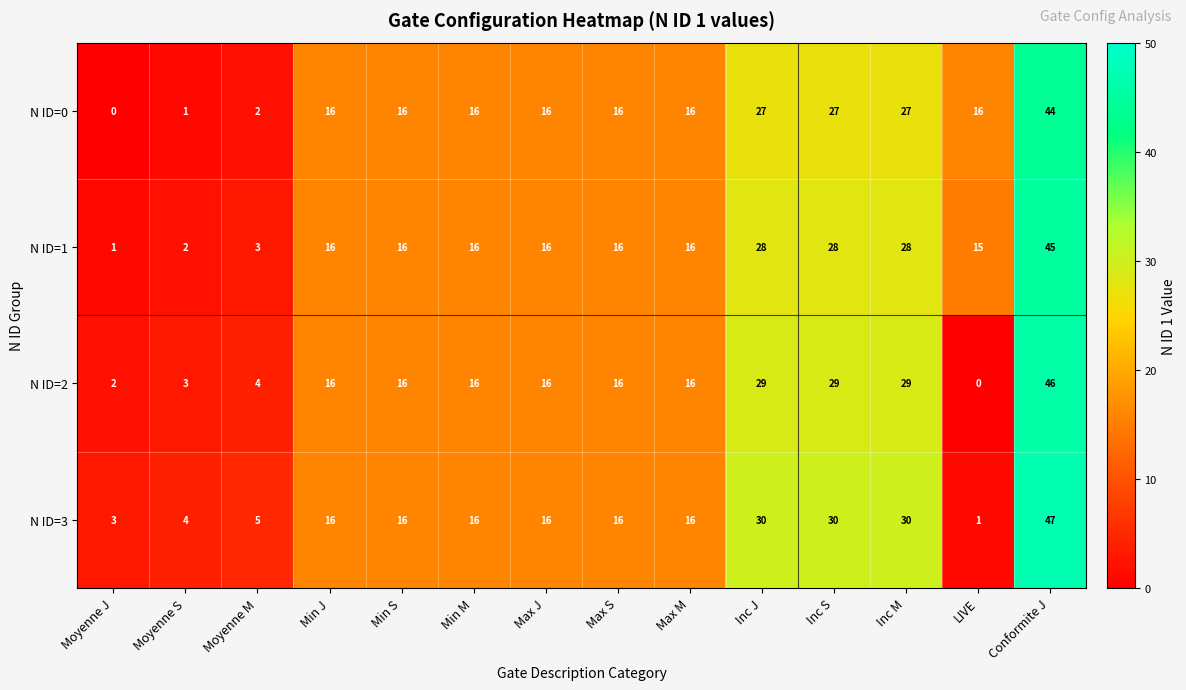

Between Moyenne M and Max M, which series saw the biggest shift?

N ID=0